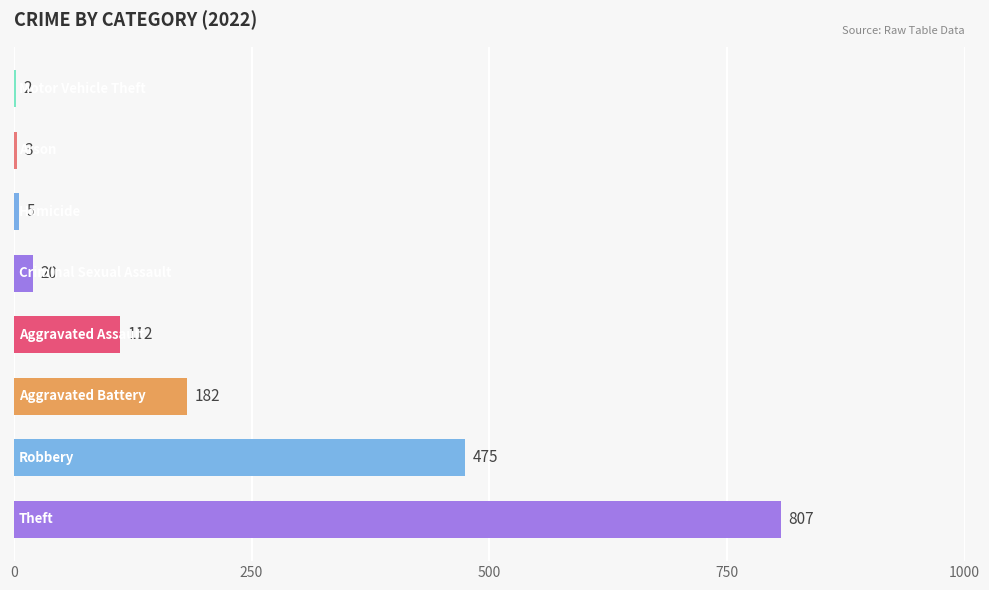

What is the greatest value displayed?

807